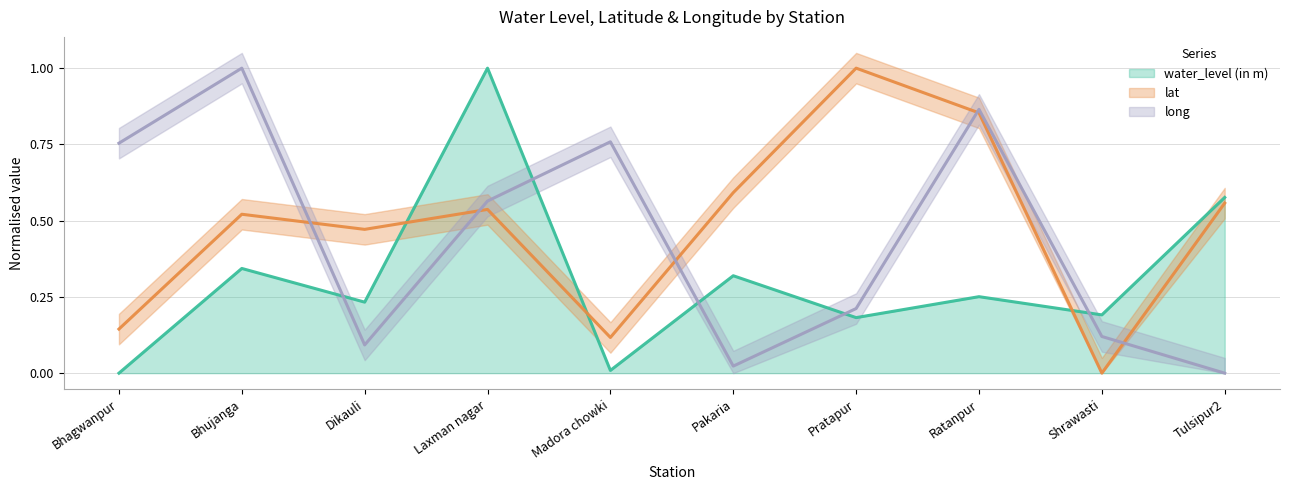

Reading left to right, list all the values displayed in this chart.

water_level (in m): Bhagwanpur=0.0	Bhujanga=0.3	Dikauli=0.2	Laxman nagar=1.0	Madora chowki=0.0	Pakaria=0.3	Pratapur=0.2	Ratanpur=0.3	Shrawasti=0.2	Tulsipur2=0.6
lat: Bhagwanpur=0.1	Bhujanga=0.5	Dikauli=0.5	Laxman nagar=0.5	Madora chowki=0.1	Pakaria=0.6	Pratapur=1.0	Ratanpur=0.9	Shrawasti=0.0	Tulsipur2=0.6
long: Bhagwanpur=0.8	Bhujanga=1.0	Dikauli=0.1	Laxman nagar=0.6	Madora chowki=0.8	Pakaria=0.0	Pratapur=0.2	Ratanpur=0.9	Shrawasti=0.1	Tulsipur2=0.0